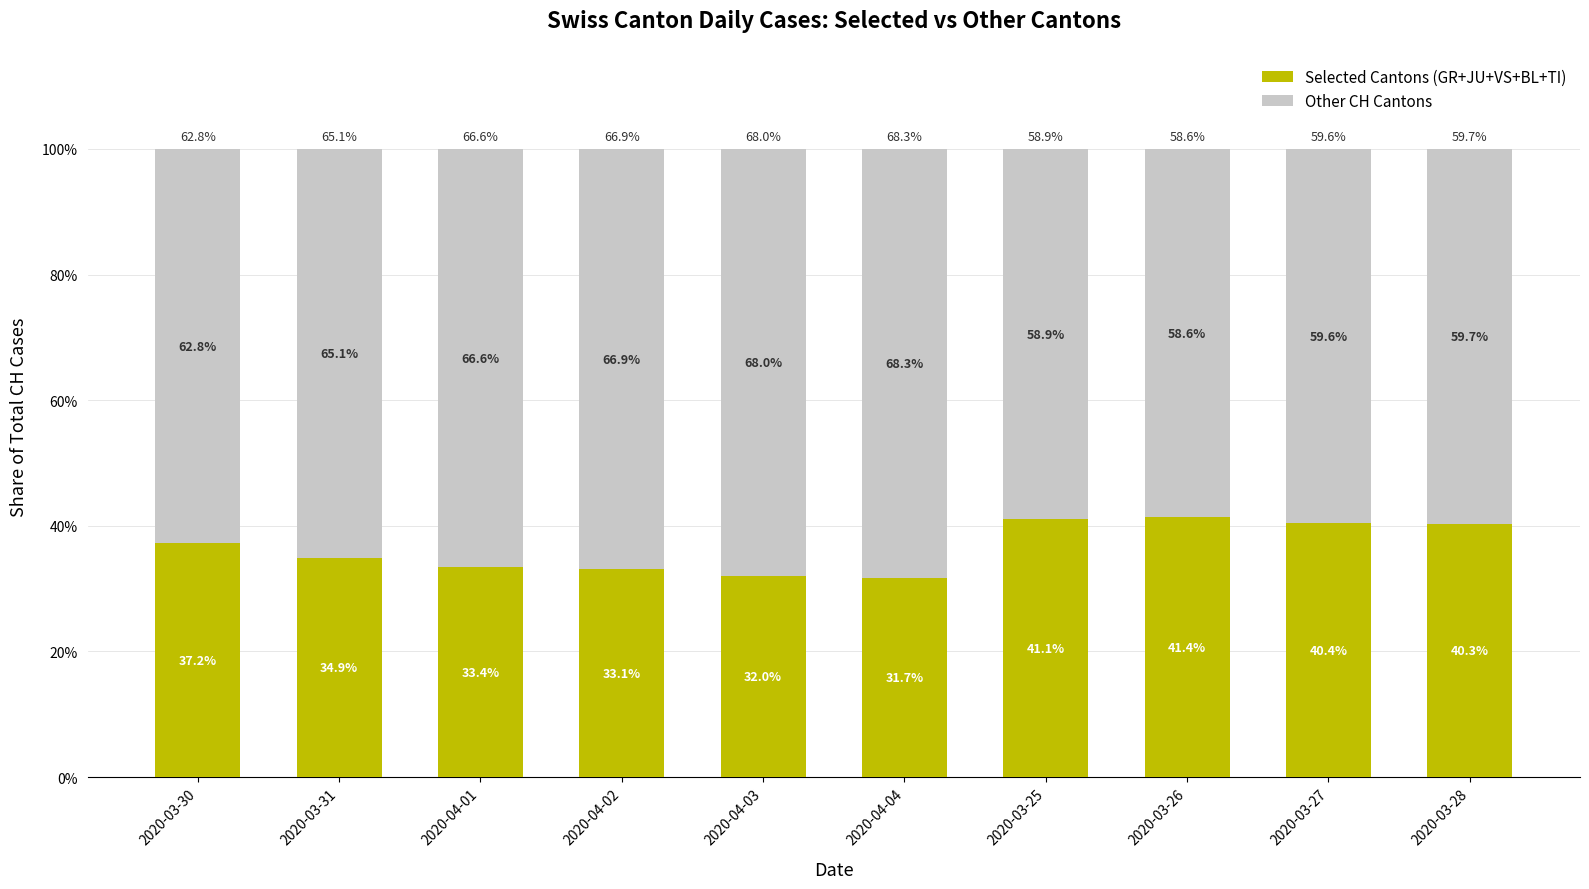

What is the minimum value for Selected Cantons (GR+JU+VS+BL+TI)?

31.7